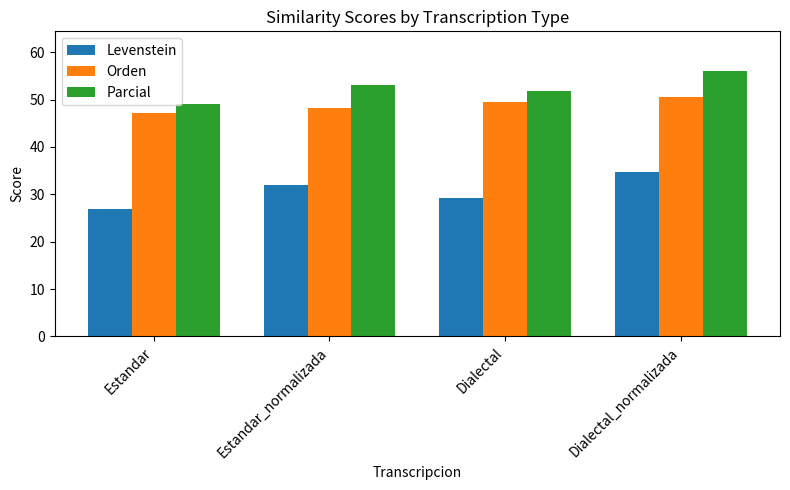

What is the smallest value displayed?

27.0